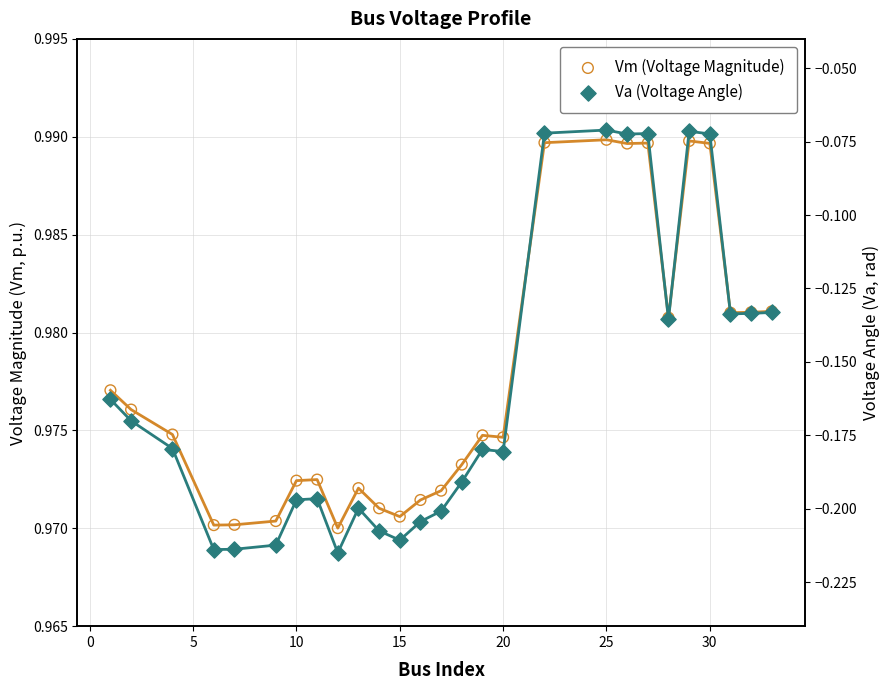

Which series has the largest total across all categories?

Vm (Voltage Magnitude)